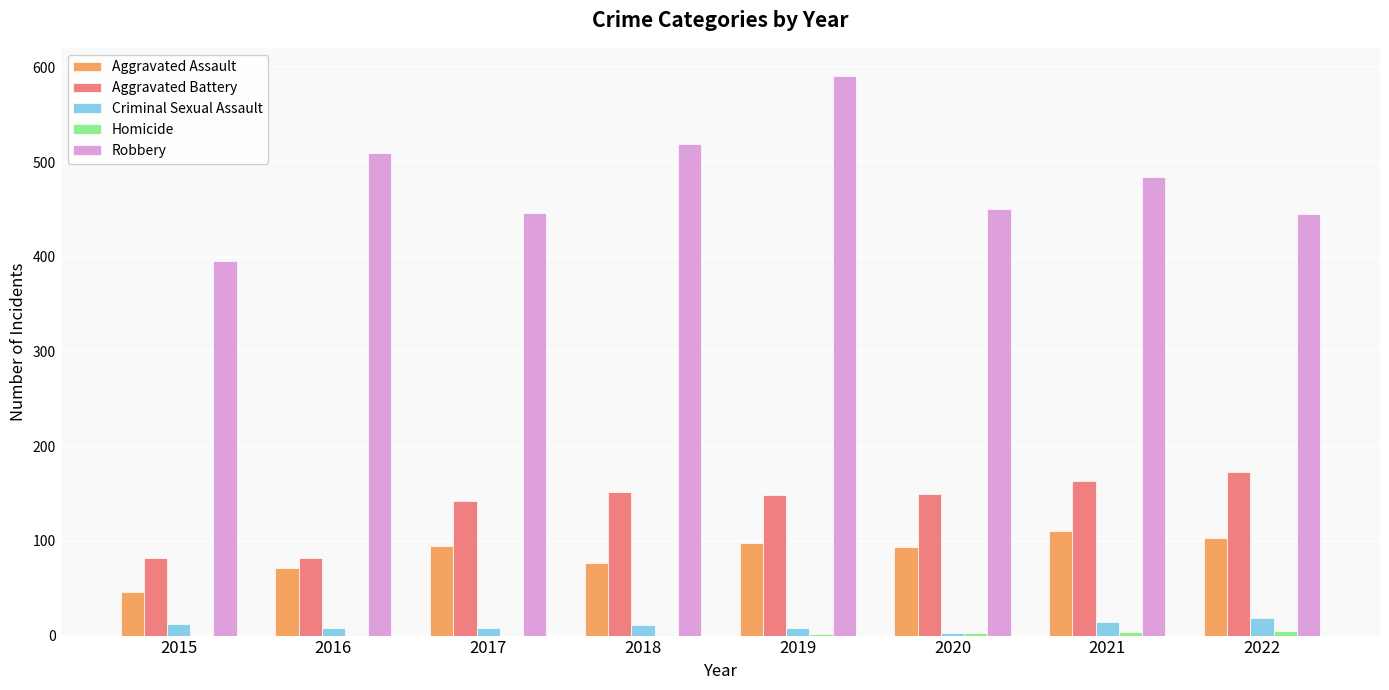

What is the maximum value shown in the chart?

591